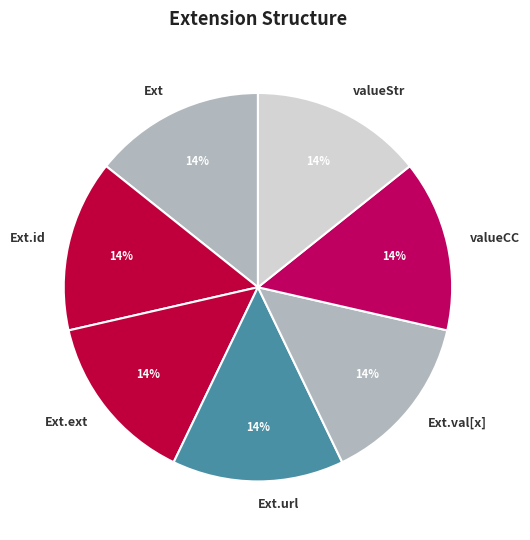

What is the largest slice in the pie chart?

Extension.url